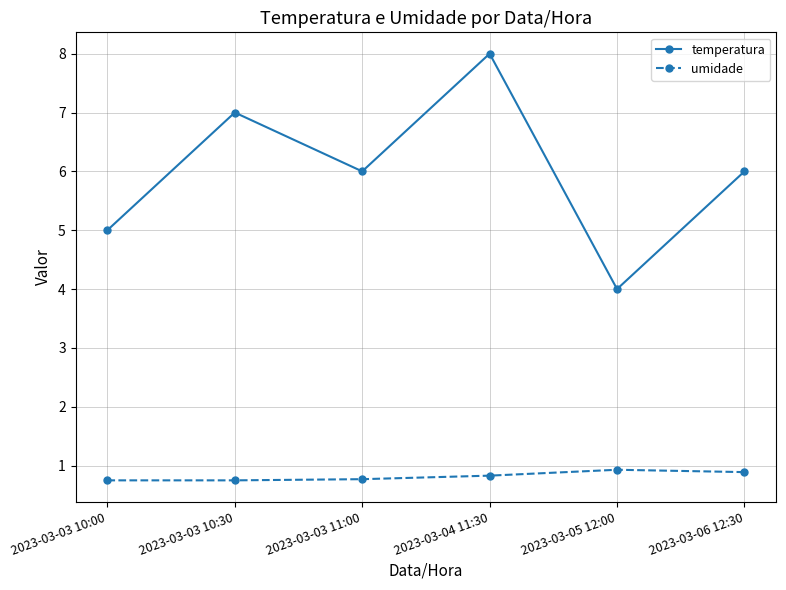

List the series in order of their overall mean, highest first.

temperatura, umidade